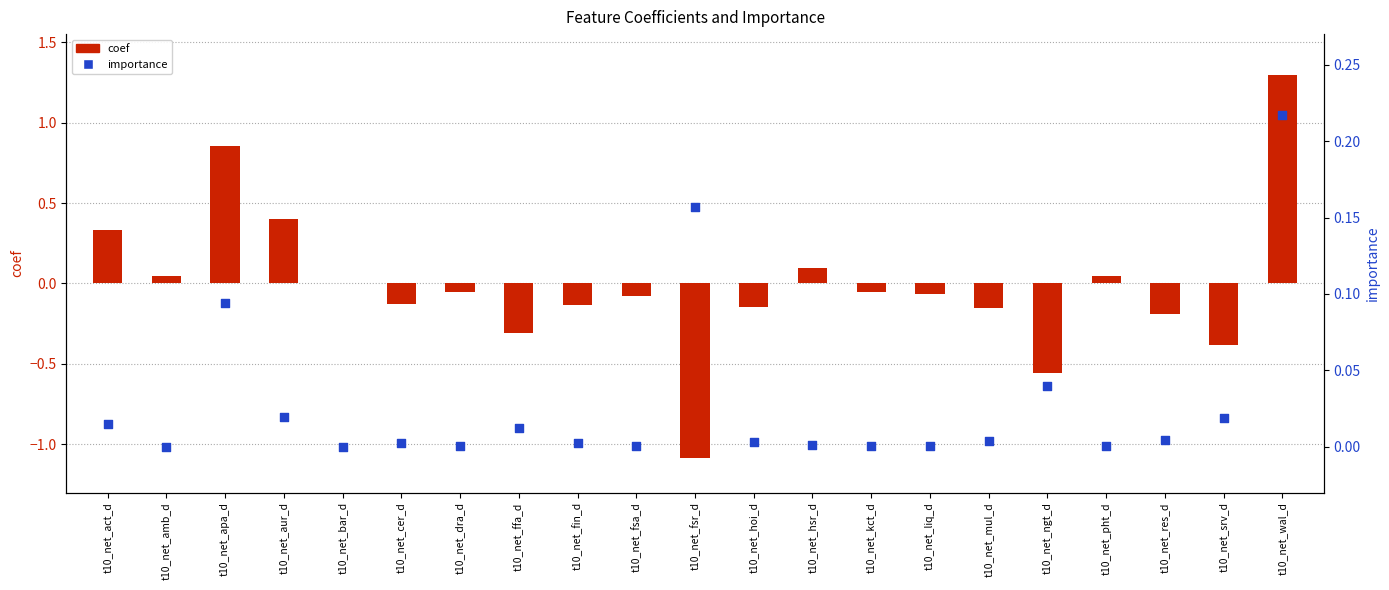

At which category is the sum across all series the highest?

t10_net_wal_d